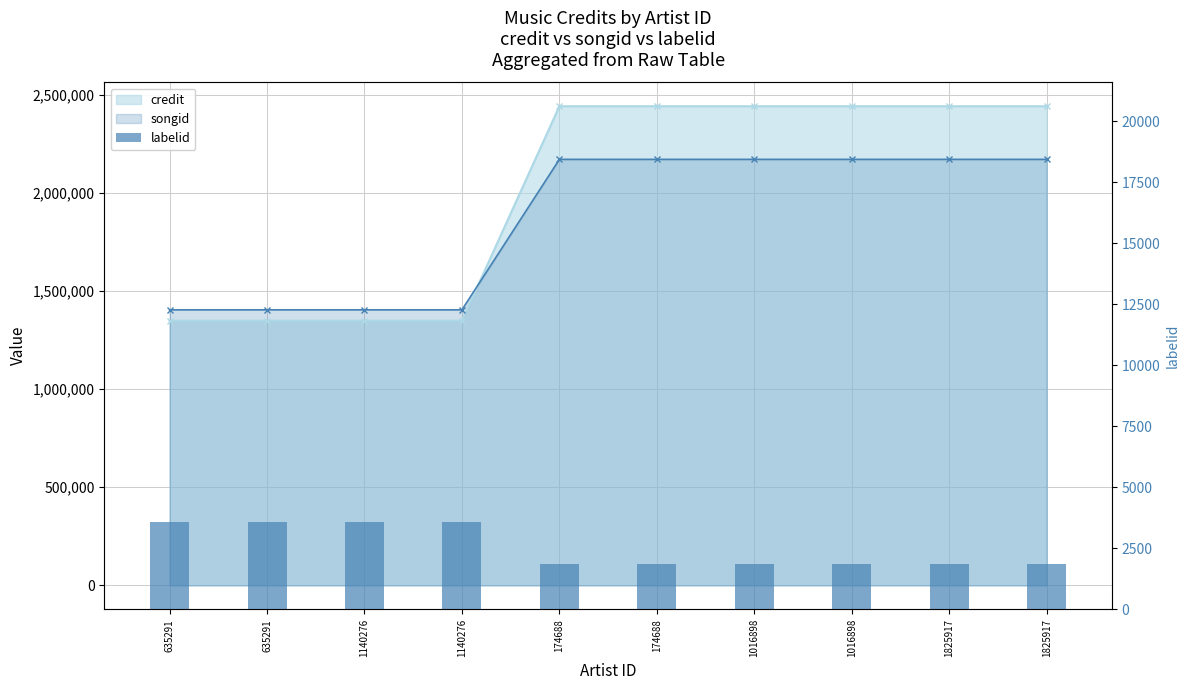

How many data points does each series have?

10